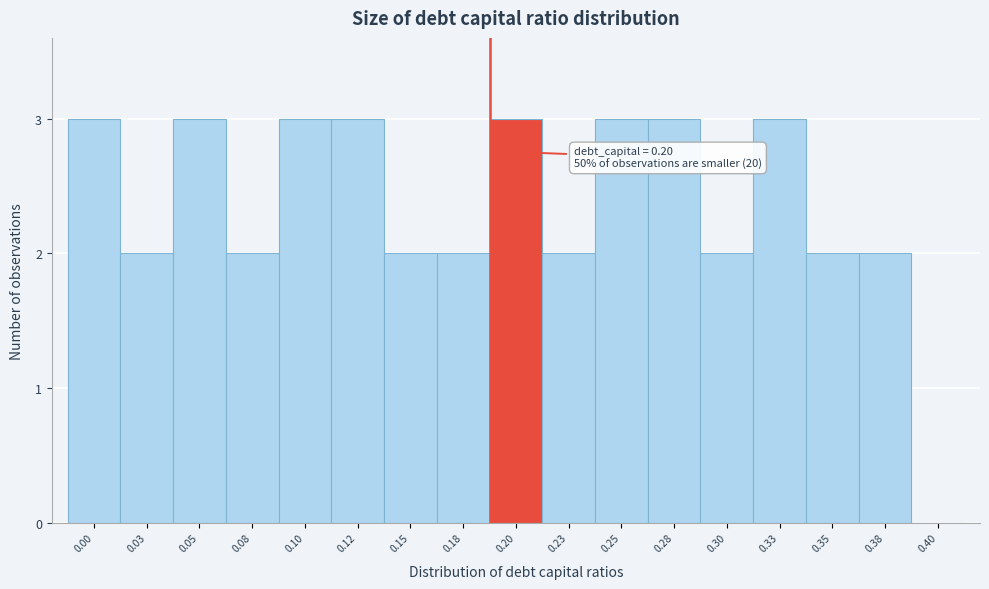

Reading left to right, transcribe all the data shown in this chart.

0.00=3	0.03=2	0.05=3	0.08=2	0.10=3	0.12=3	0.15=2	0.18=2	0.20=3	0.23=2	0.25=3	0.28=3	0.30=2	0.33=3	0.35=2	0.38=2	0.40=0